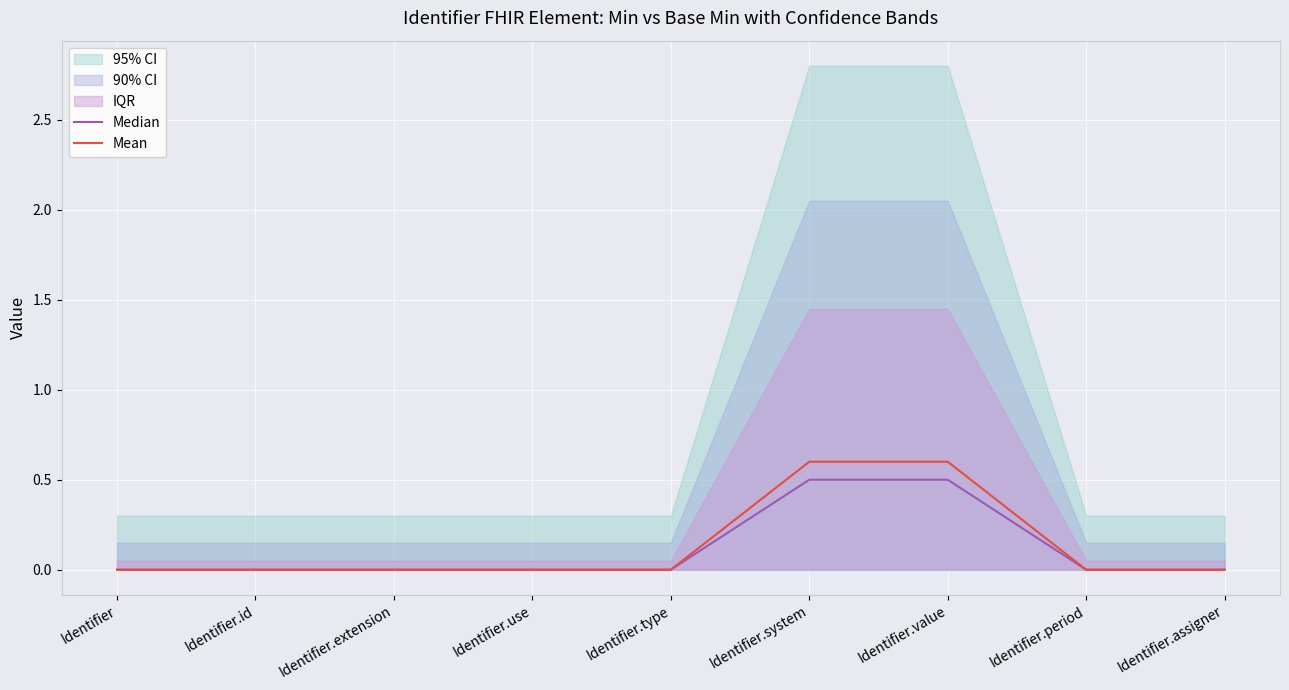

How many lines are shown in the chart?

2